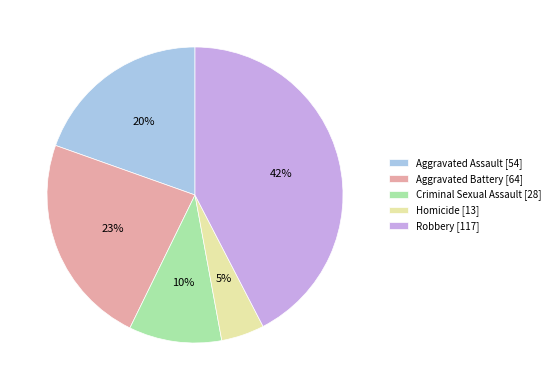

What is the largest slice in the pie chart?

Robbery